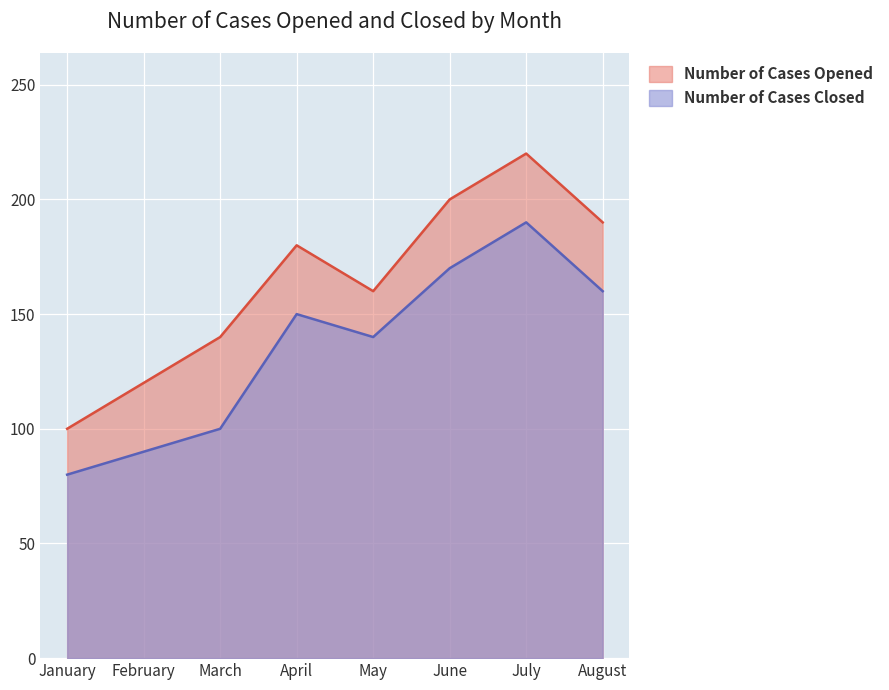

Reading right to left, extract all data points from this chart.

Number of Cases Opened: 190	220	200	160	180	140	120	100
Number of Cases Closed: 160	190	170	140	150	100	90	80